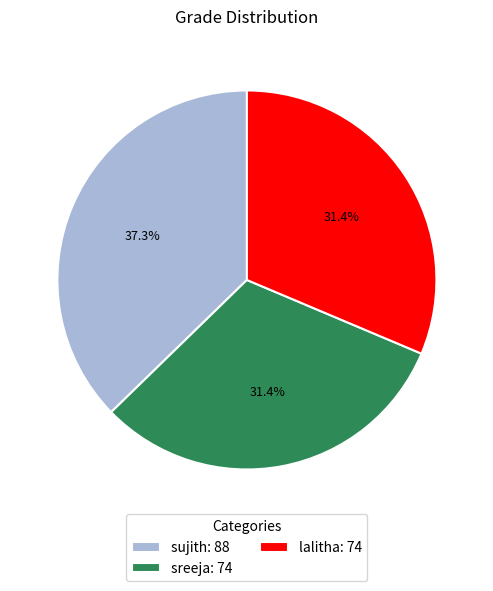

Count the number of slices in the pie.

3